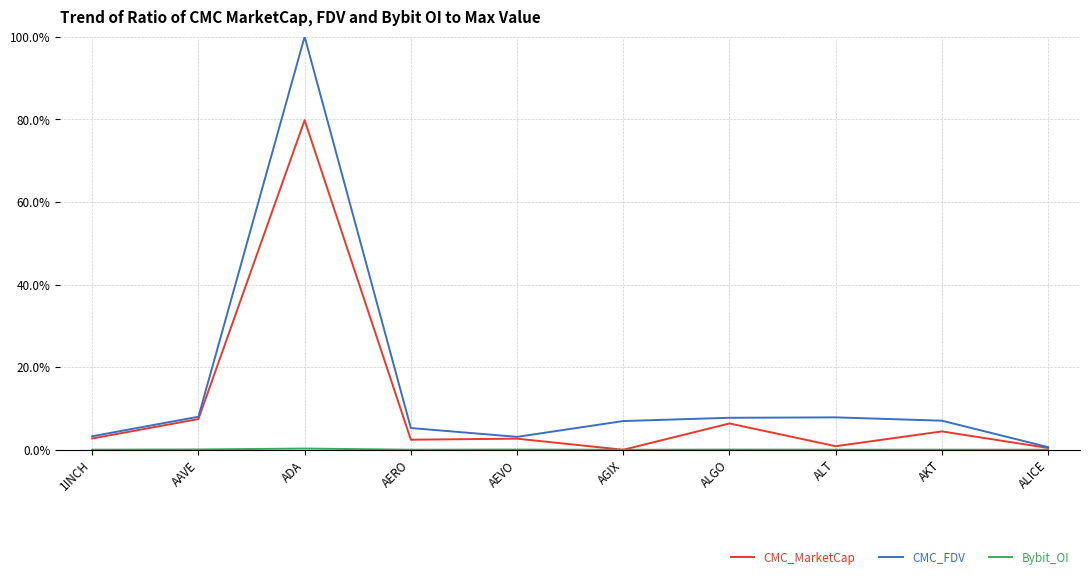

Which series has the largest total across all categories?

CMC_FDV